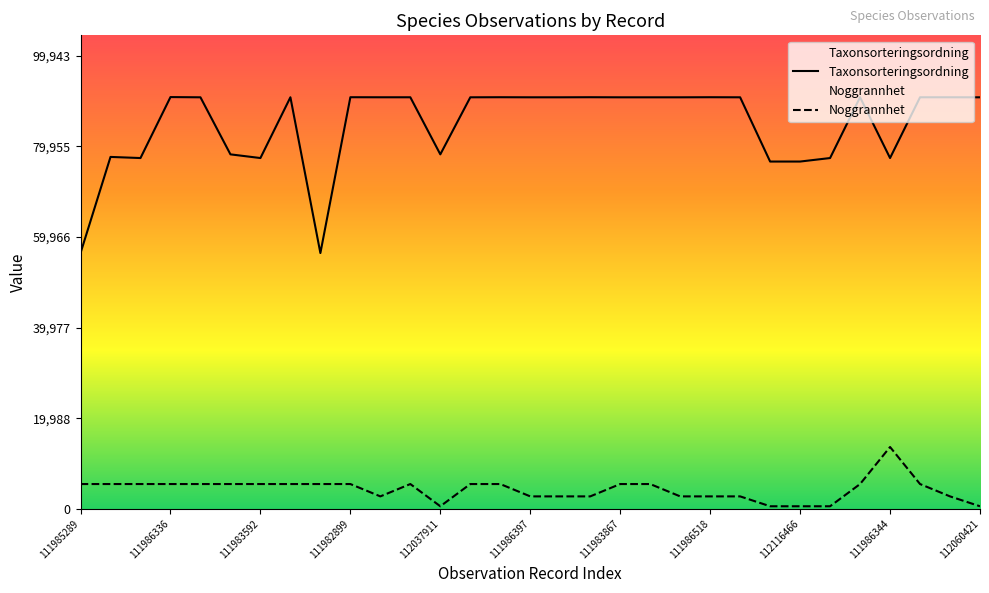

Which series has the widest spread of values?

Taxonsorteringsordning